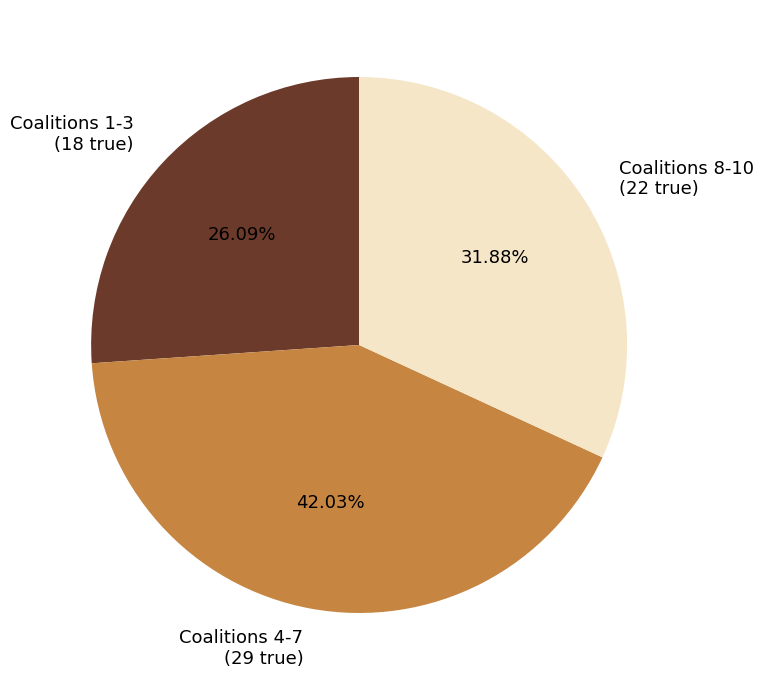

Do Coalitions 1-3 (18 true) and Coalitions 4-7 (29 true) together represent more than half of the pie?

Yes